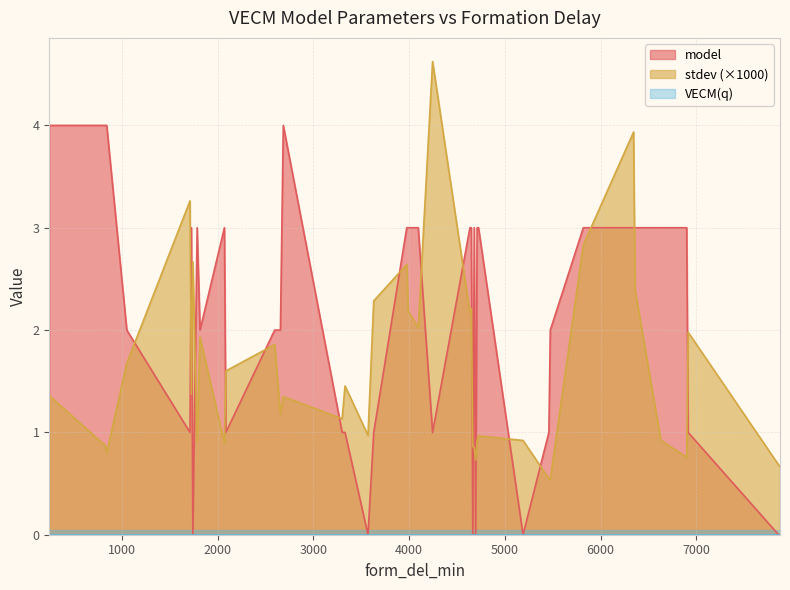

Is it true that model equals 0.9 at 840?

False